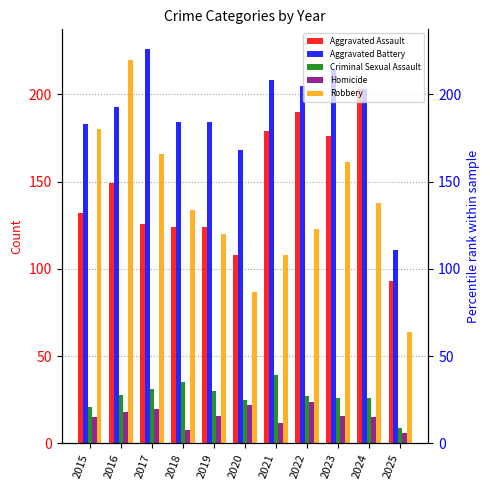

What is the sum of all Criminal Sexual Assault values?

297